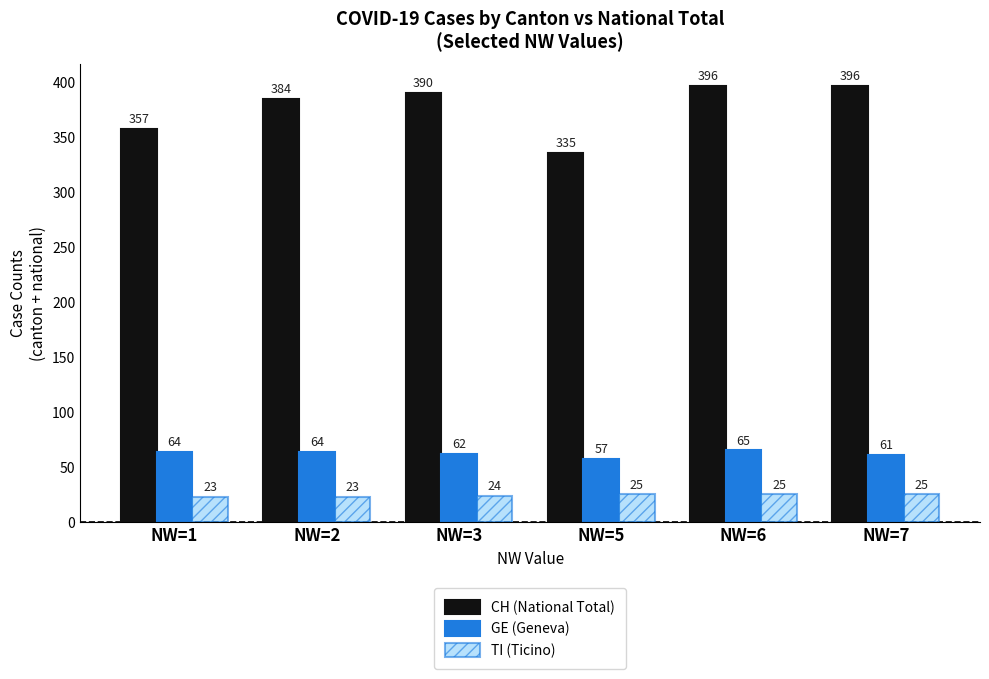

How many series are shown in this chart?

3